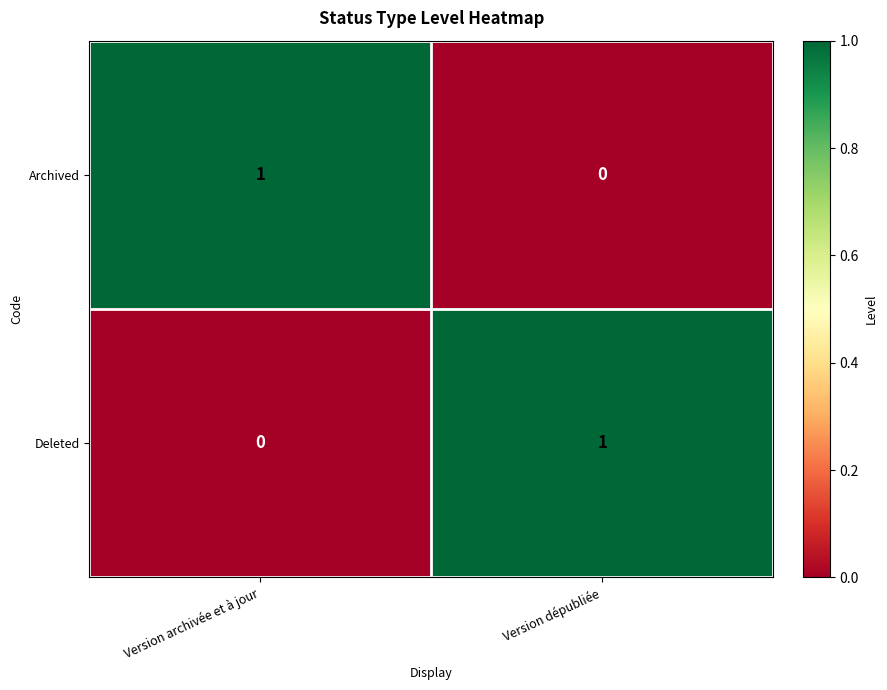

Is the value of Archived at Version archivée et à jour greater than the value of Deleted at Version archivée et à jour?

Yes